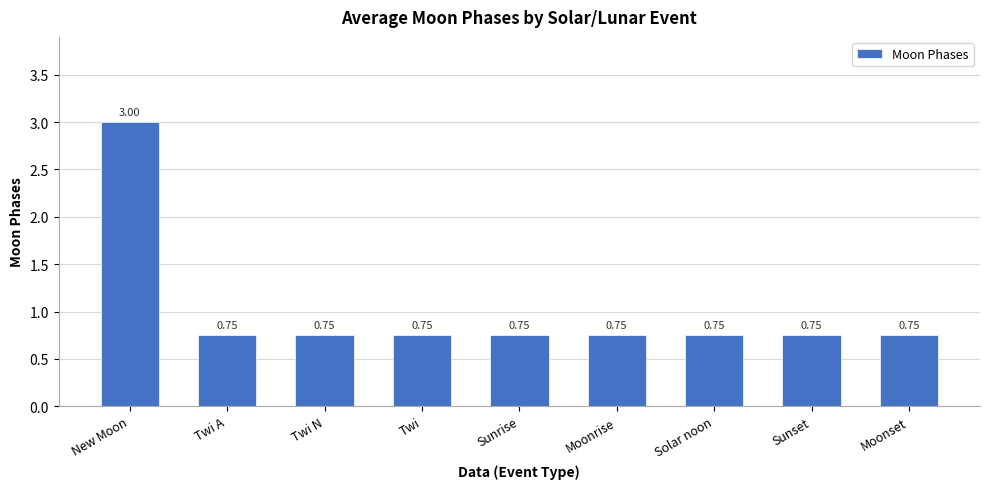

What position from the left is Solar noon?

7